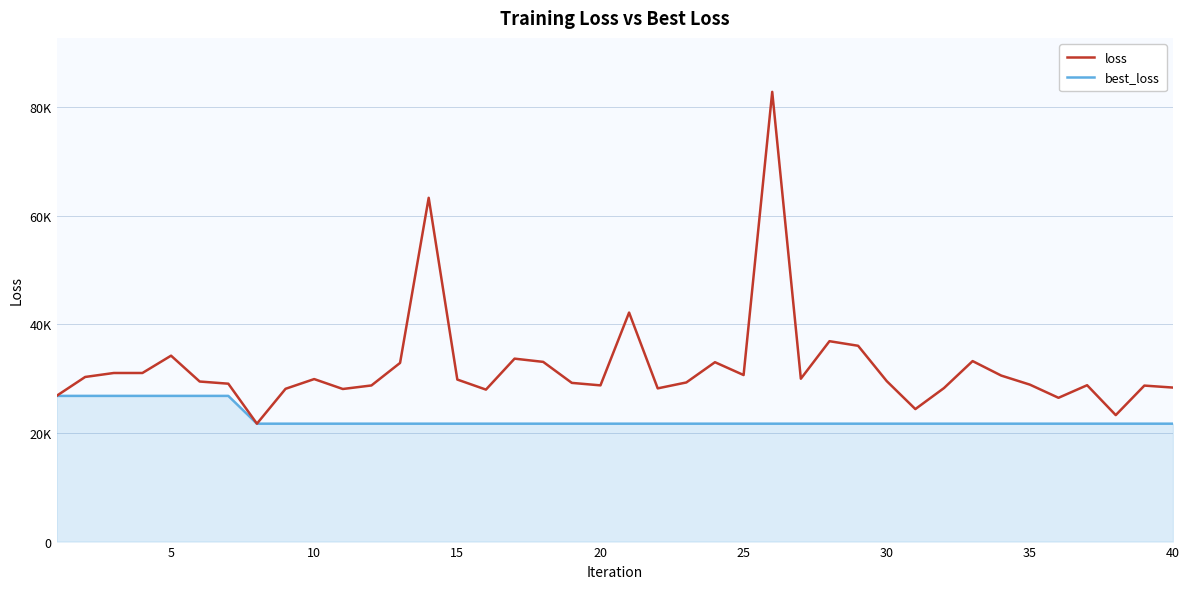

Is this an area chart (filled region under the line)?

Yes